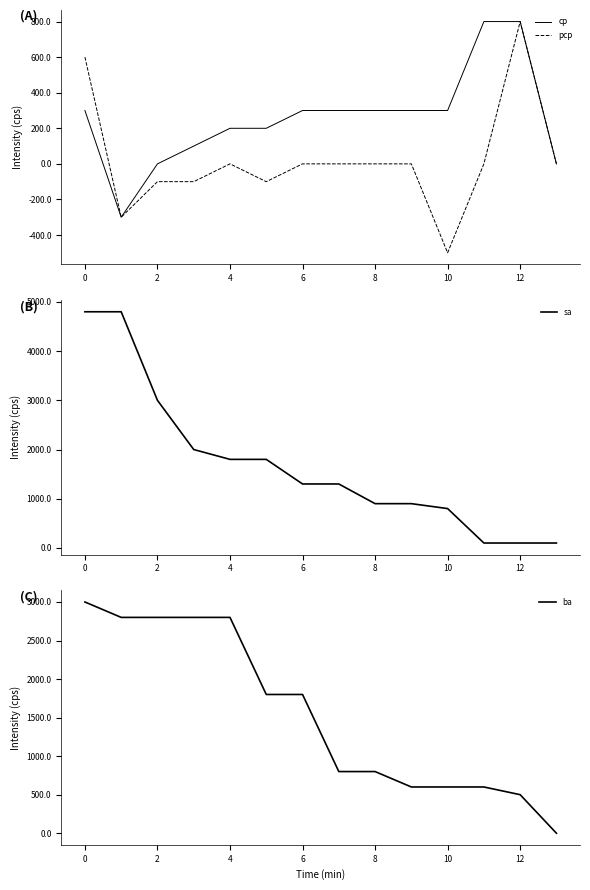

What is the minimum value for pcp?

-500